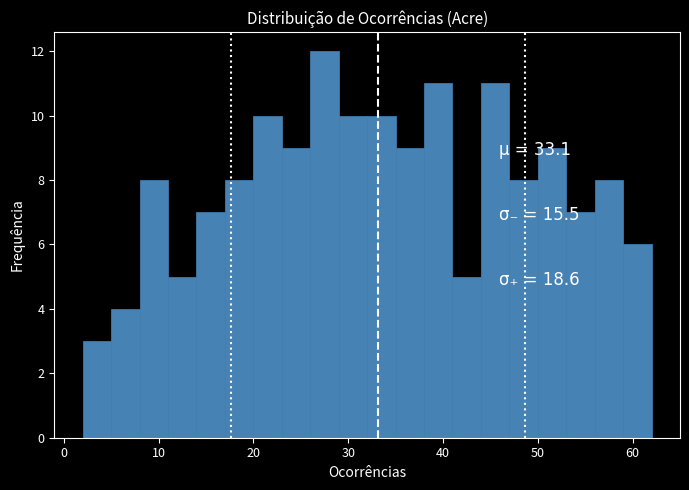

Read against the x-axis, roughly where is the centre of the tallest bar?

28